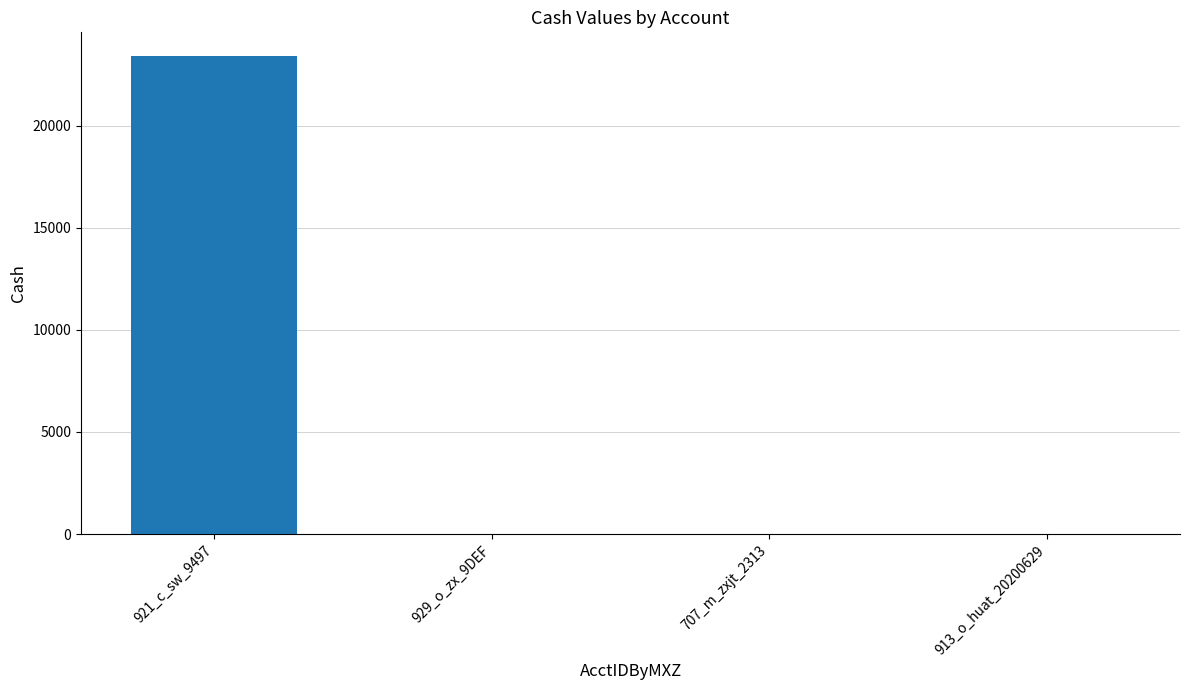

True or false: the data shows 39667 at 921_c_sw_9497.

False